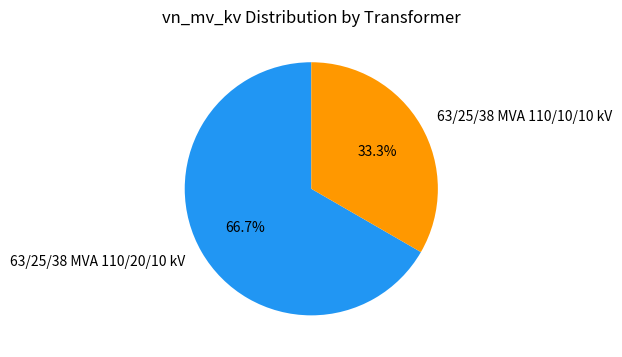

Rank the categories by value from highest to lowest.

63/25/38 MVA 110/20/10 kV, 63/25/38 MVA 110/10/10 kV